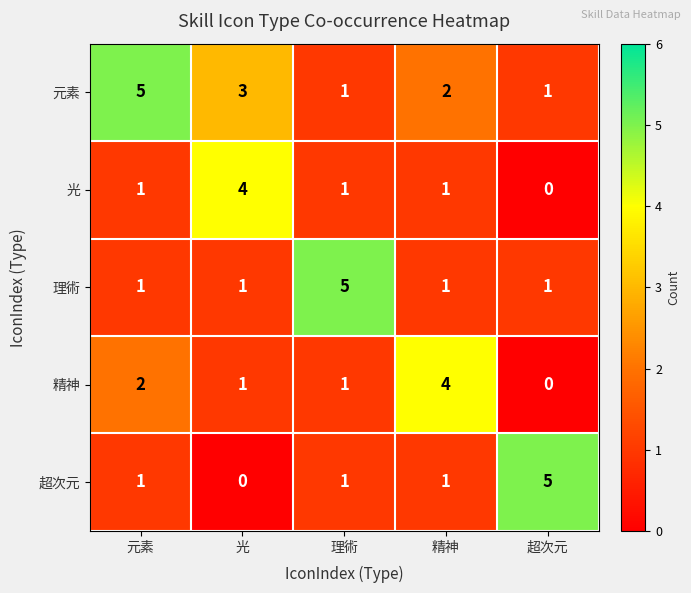

What is the difference between the 超次元 values at 精神 and 超次元?

4